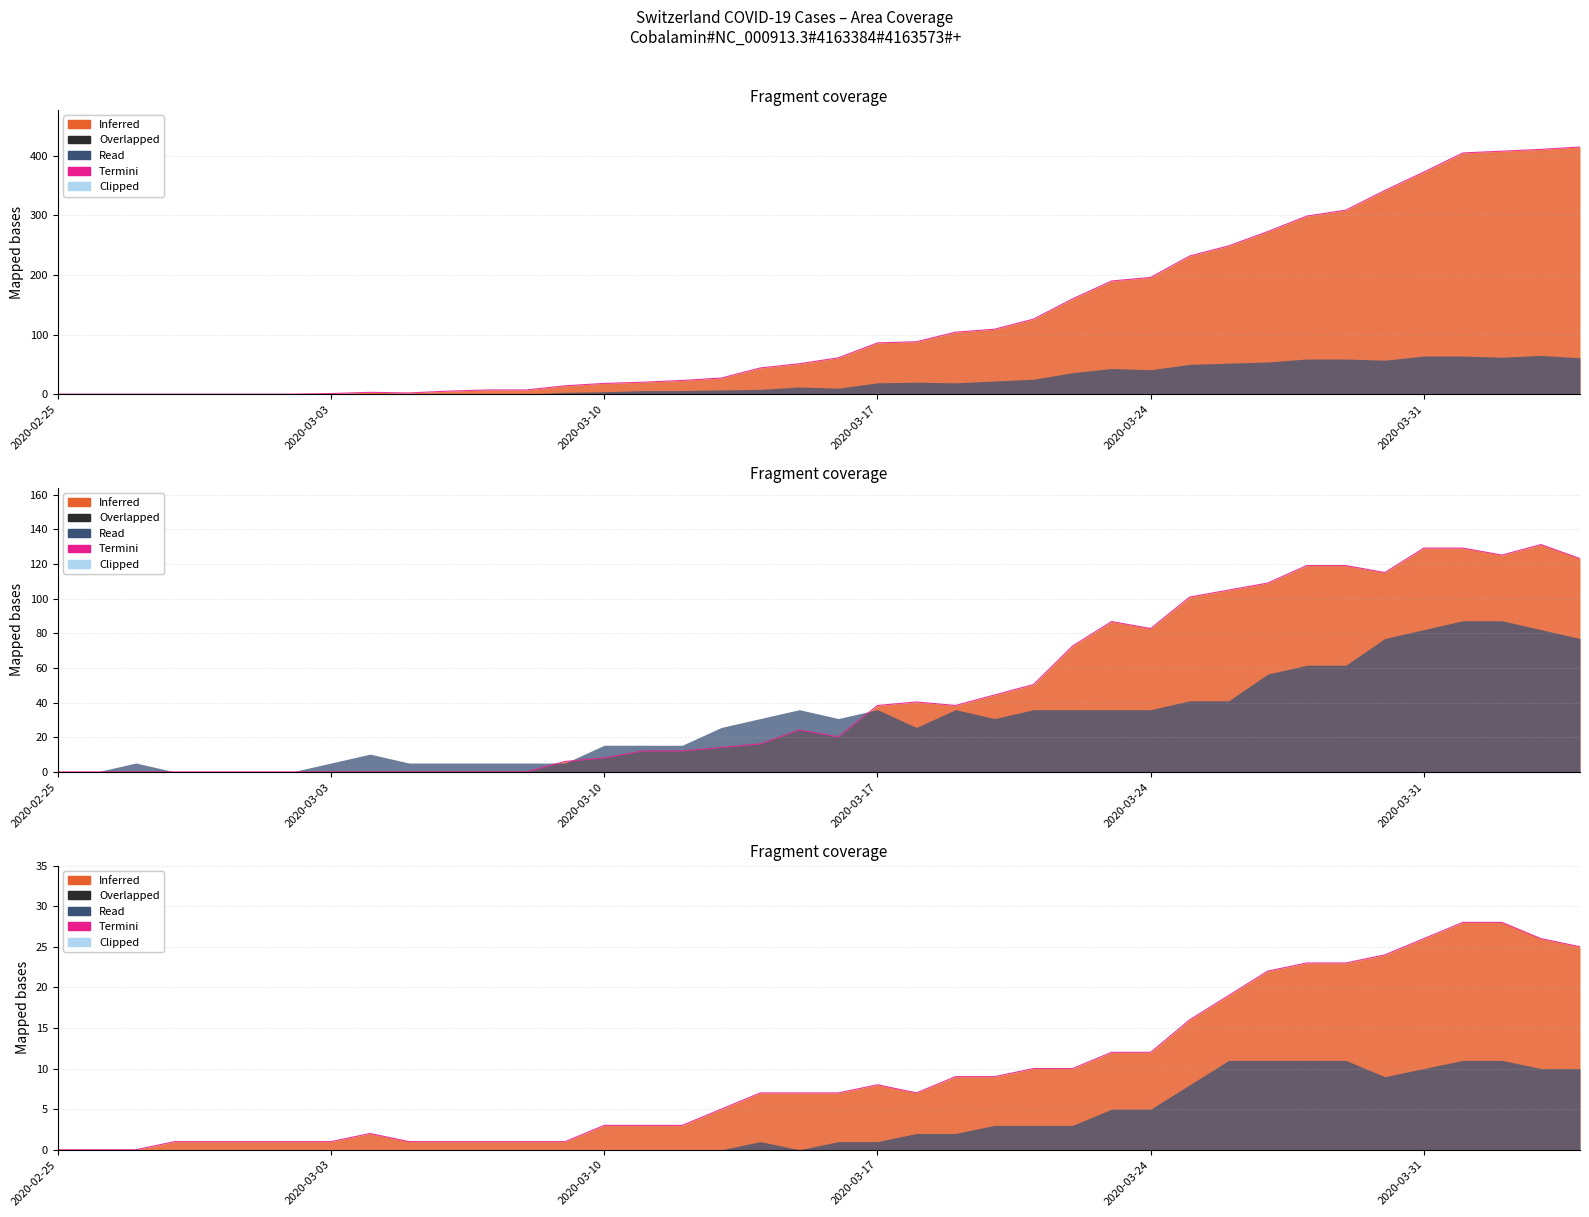

How many interior local peaks does the CH Termini series have?

1